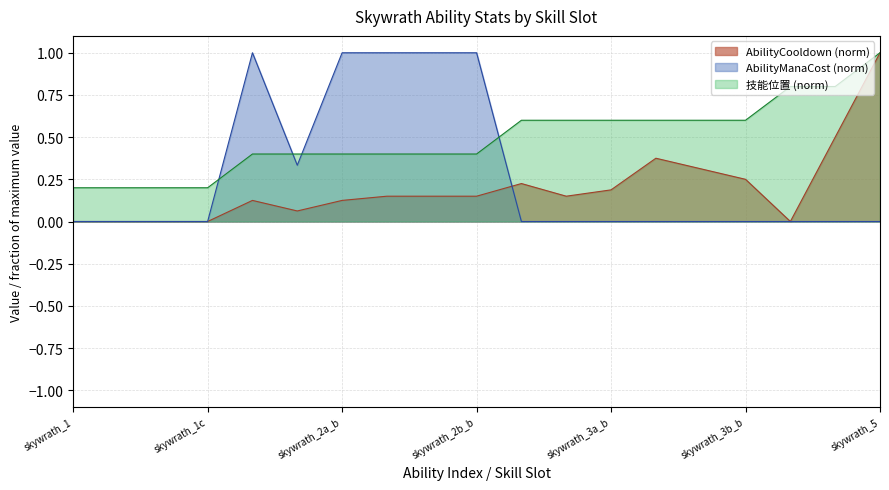

Reading left to right, what are all the values shown in this chart?

AbilityCooldown: 0.0	0.0	0.0	0.0	0.1	0.1	0.1	0.1	0.1	0.1	0.2	0.1	0.2	0.4	0.3	0.2	0.0	0.5	1.0
AbilityManaCost: 0.0	0.0	0.0	0.0	1.0	0.3	1.0	1.0	1.0	1.0	0.0	0.0	0.0	0.0	0.0	0.0	0.0	0.0	0.0
技能位置: 0.2	0.2	0.2	0.2	0.4	0.4	0.4	0.4	0.4	0.4	0.6	0.6	0.6	0.6	0.6	0.6	0.8	0.8	1.0